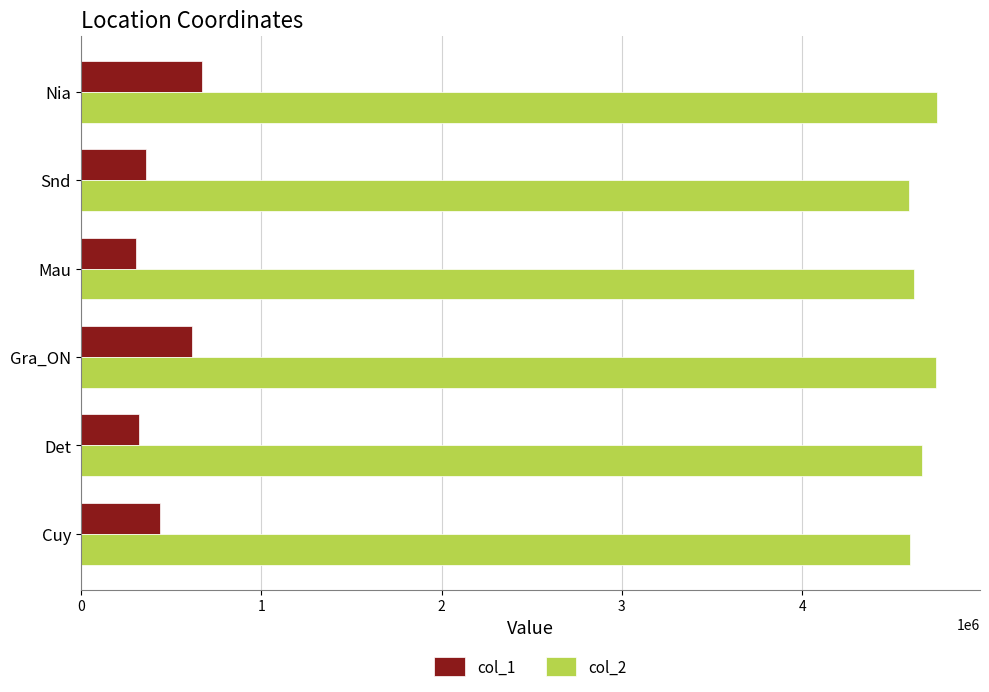

What is the difference between the highest and lowest values at Gra_ON?

4127650.0